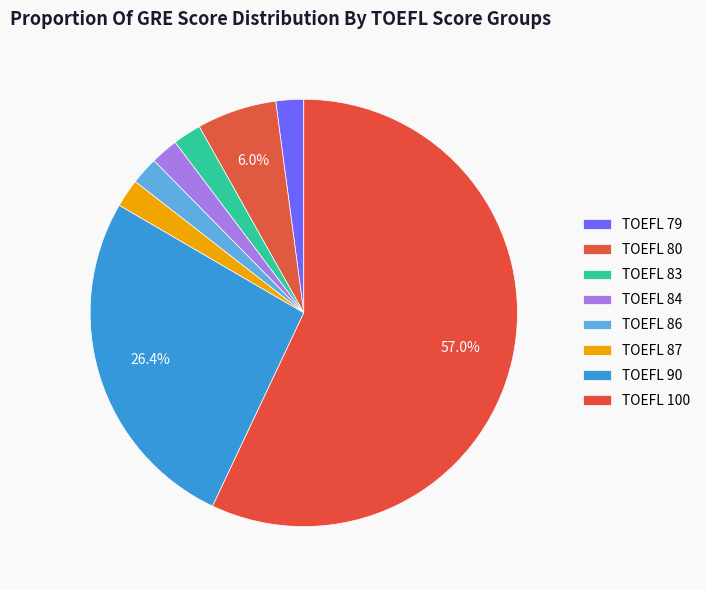

Count the number of slices in the pie.

8